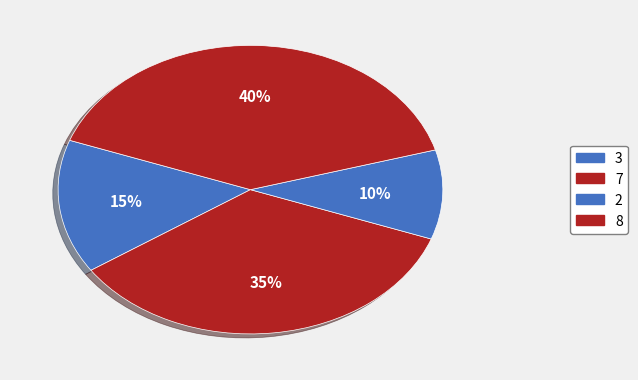

What is the change in value from 7 to 8?

+10